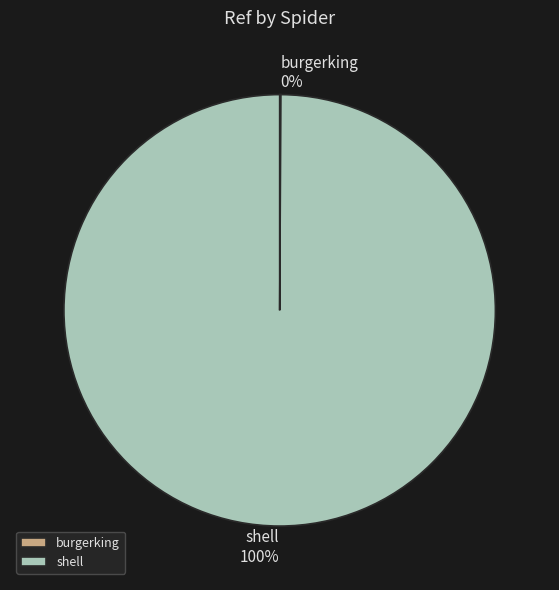

The shell slice represents 100% of the pie. True or false?

True